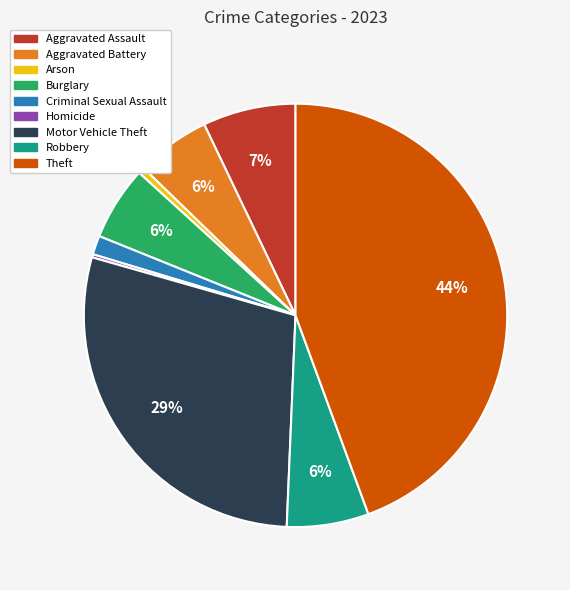

Does Motor Vehicle Theft account for over 50% of the chart?

No